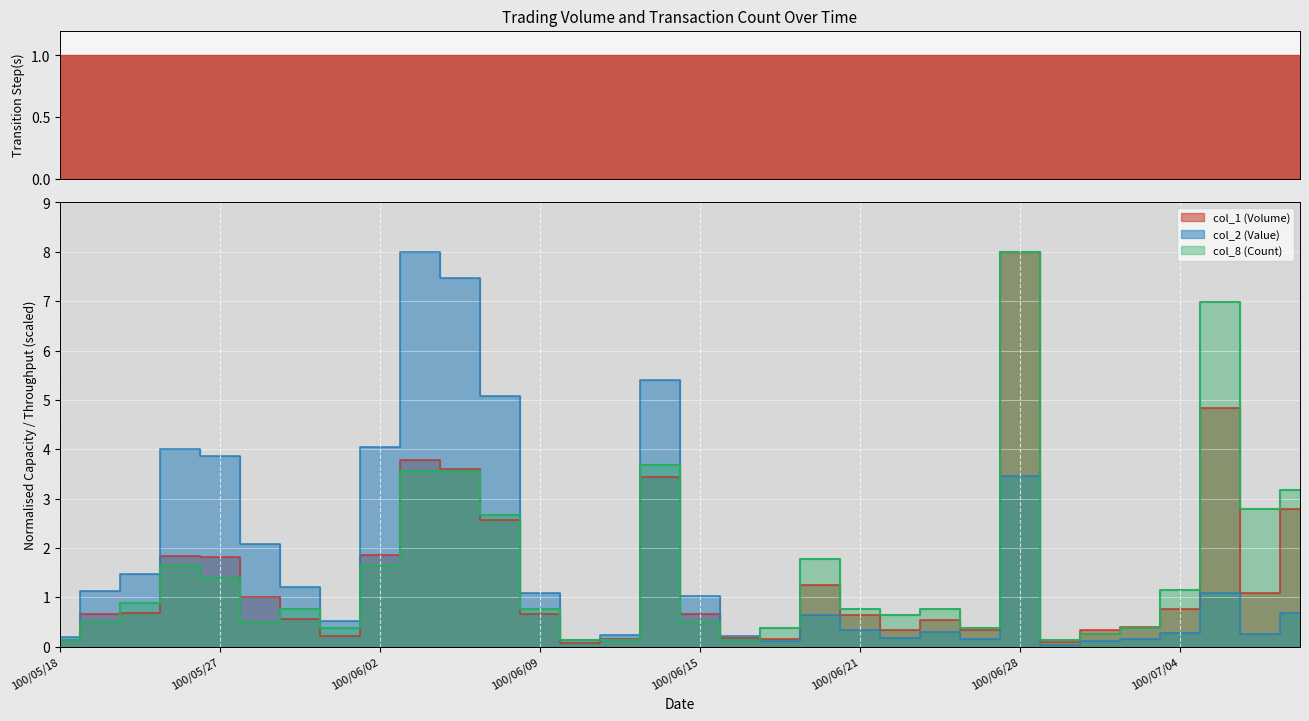

At which category does col_1 (Volume) reach its first local peak?

100/05/26